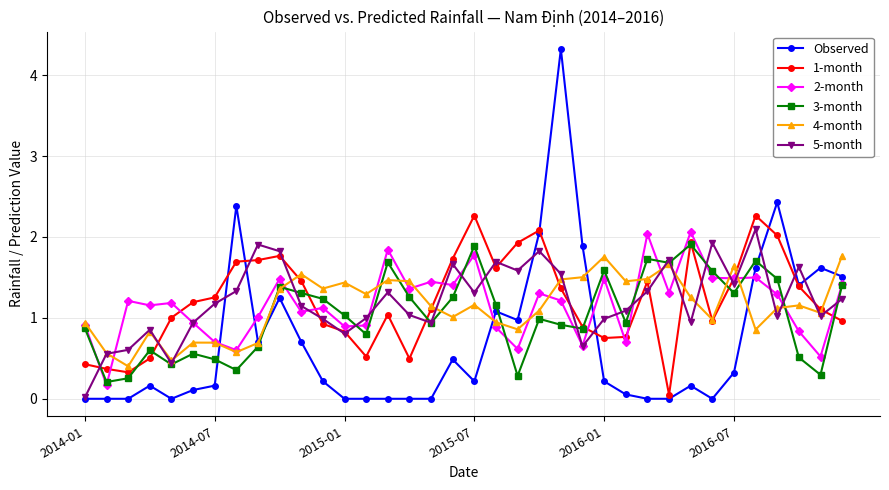

At how many categories does at least one series exceed 2?

8